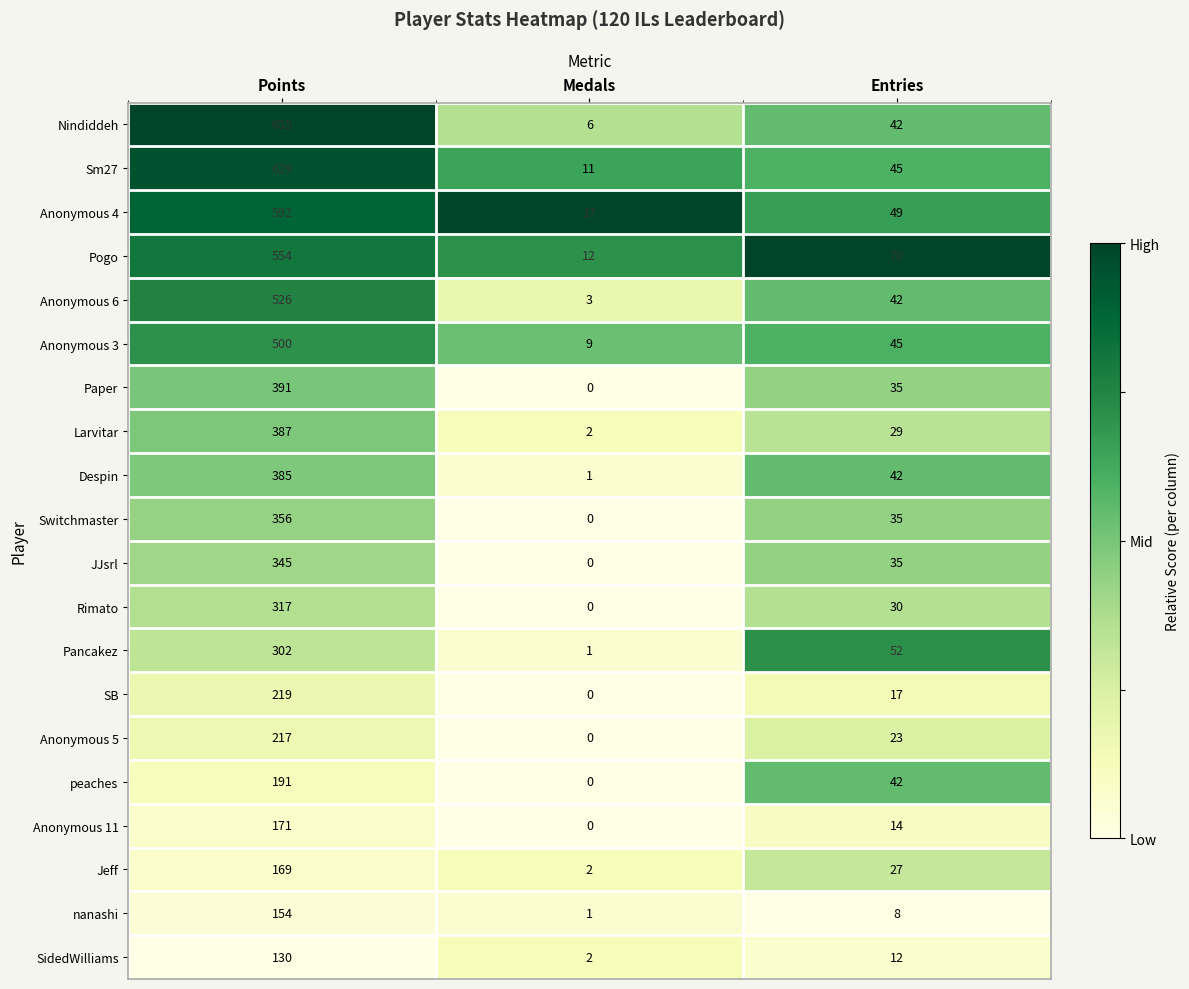

Which series has the largest total across all categories?

Nindiddeh